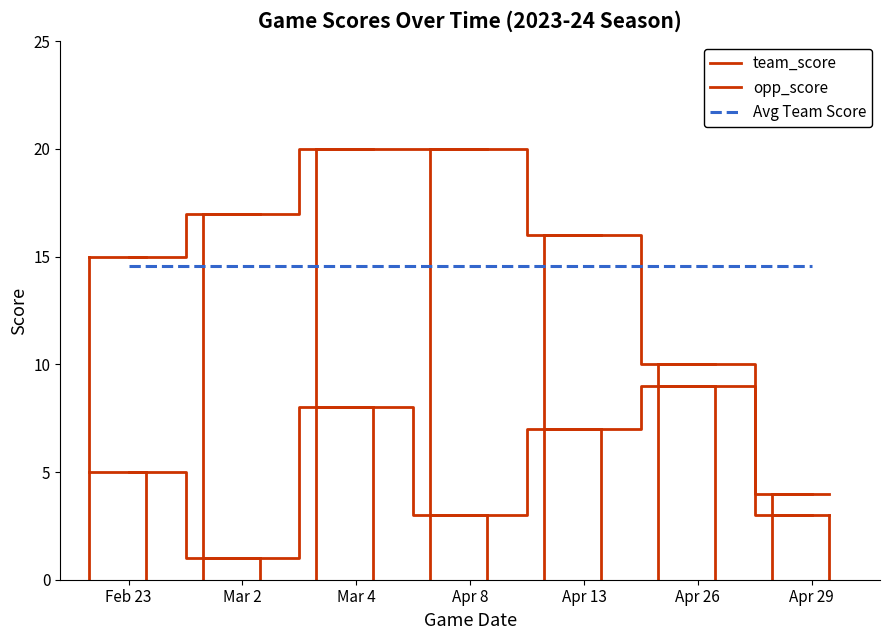

Does the chart display data point markers on the line(s)?

No